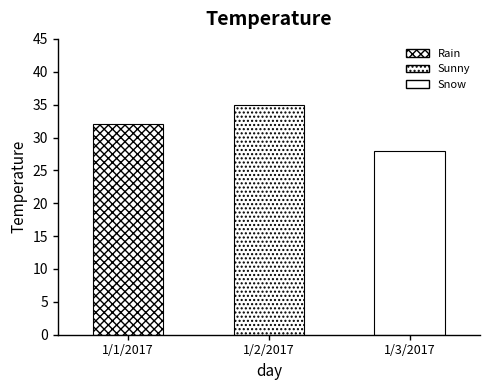

Which has a higher value, 1/2/2017 or 1/3/2017?

1/2/2017